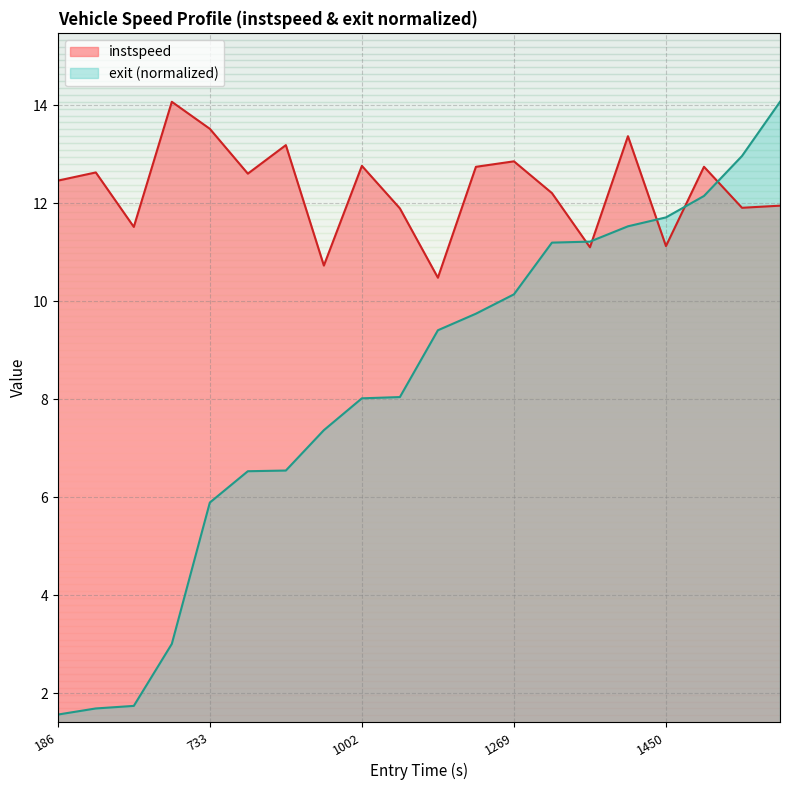

Does the chart have visible grid lines?

Yes